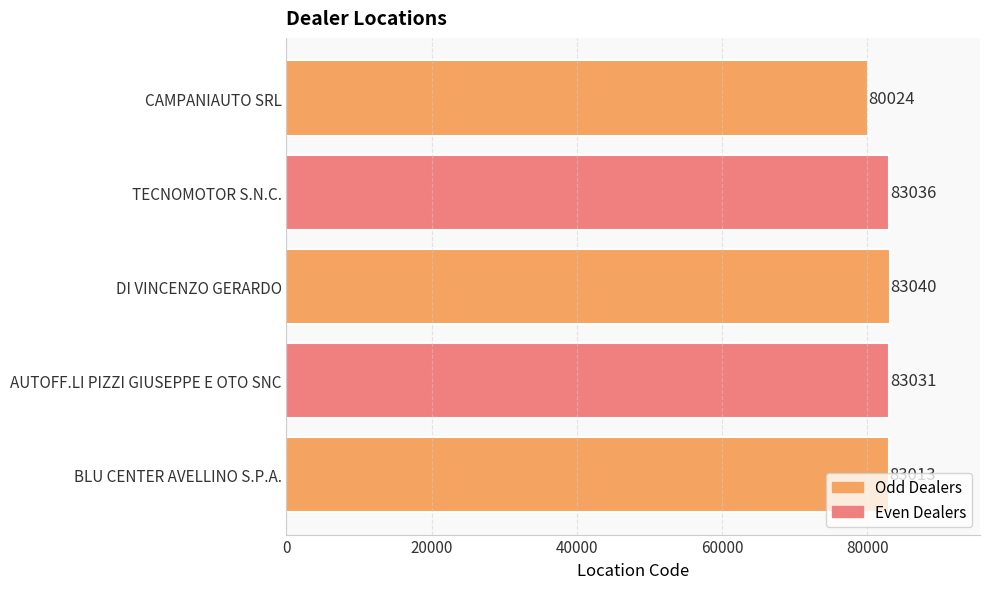

Is it true that the value at AUTOFF.LI PIZZI GIUSEPPE E OTO SNC is 129605?

False